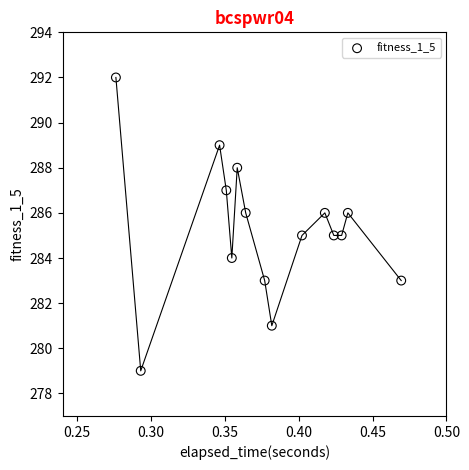

What is the range of Y values (max minus min)?

13